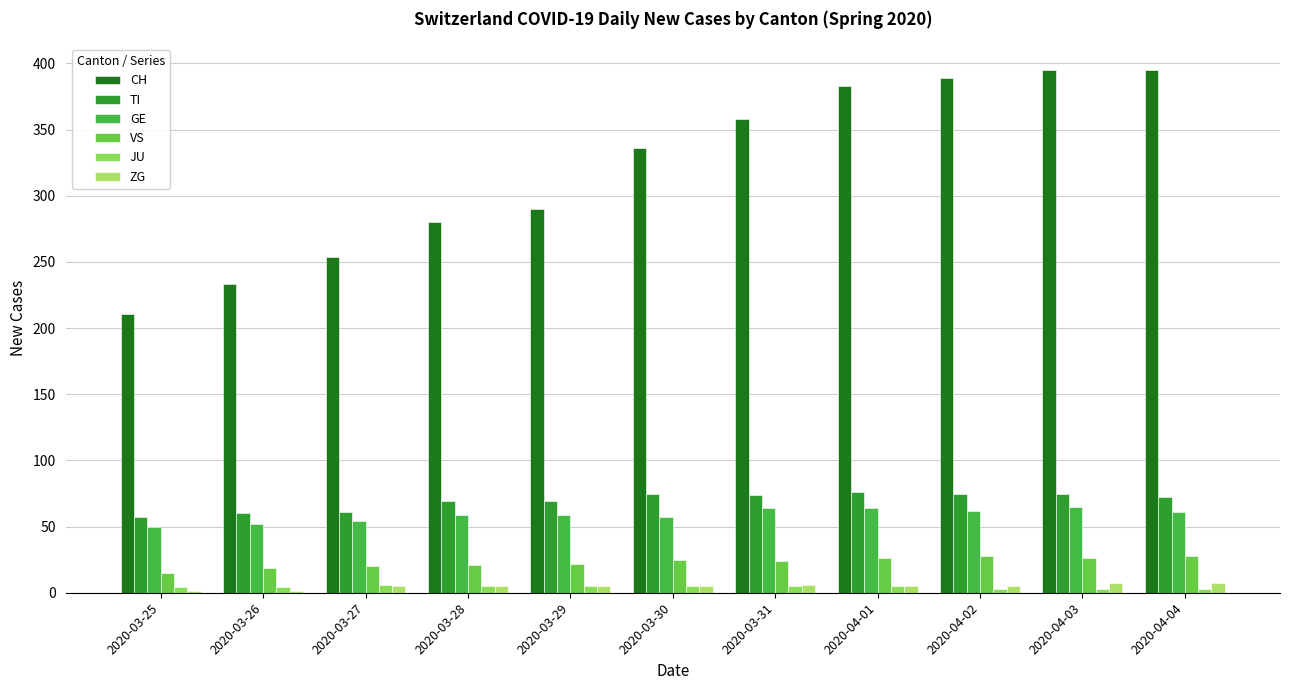

Count the number of categories in the chart.

11